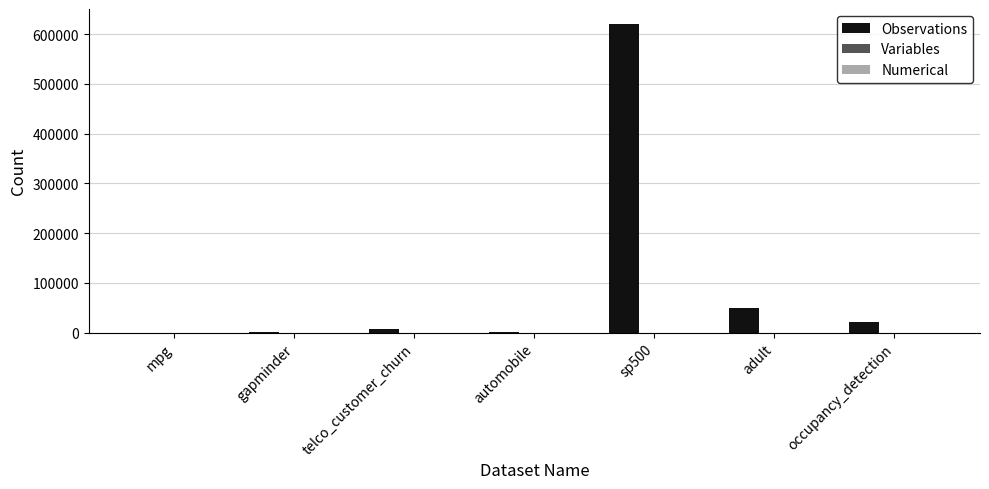

Where is Observations nearest to the value 309718?

adult